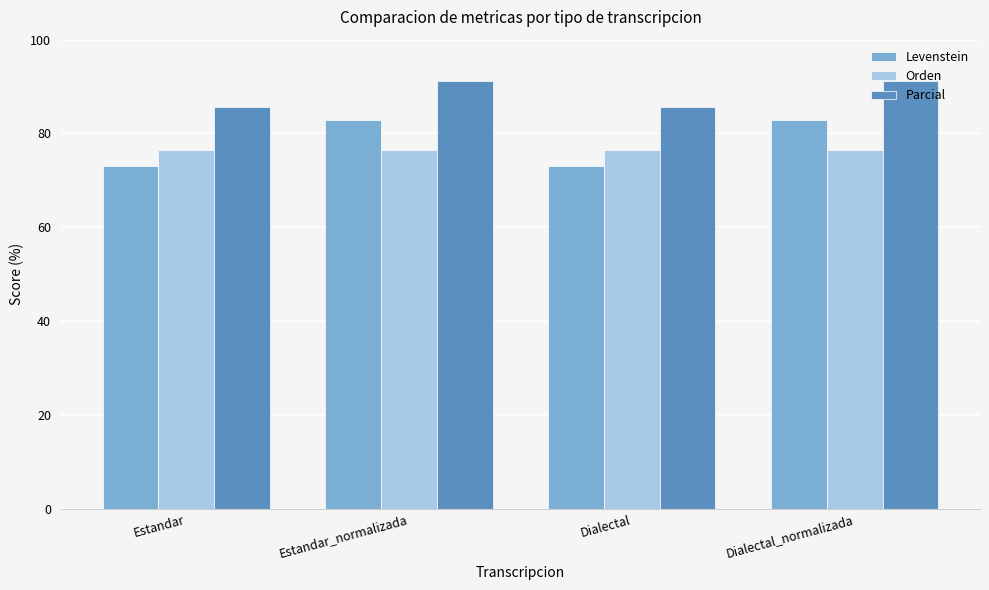

How many groups of bars are there?

4